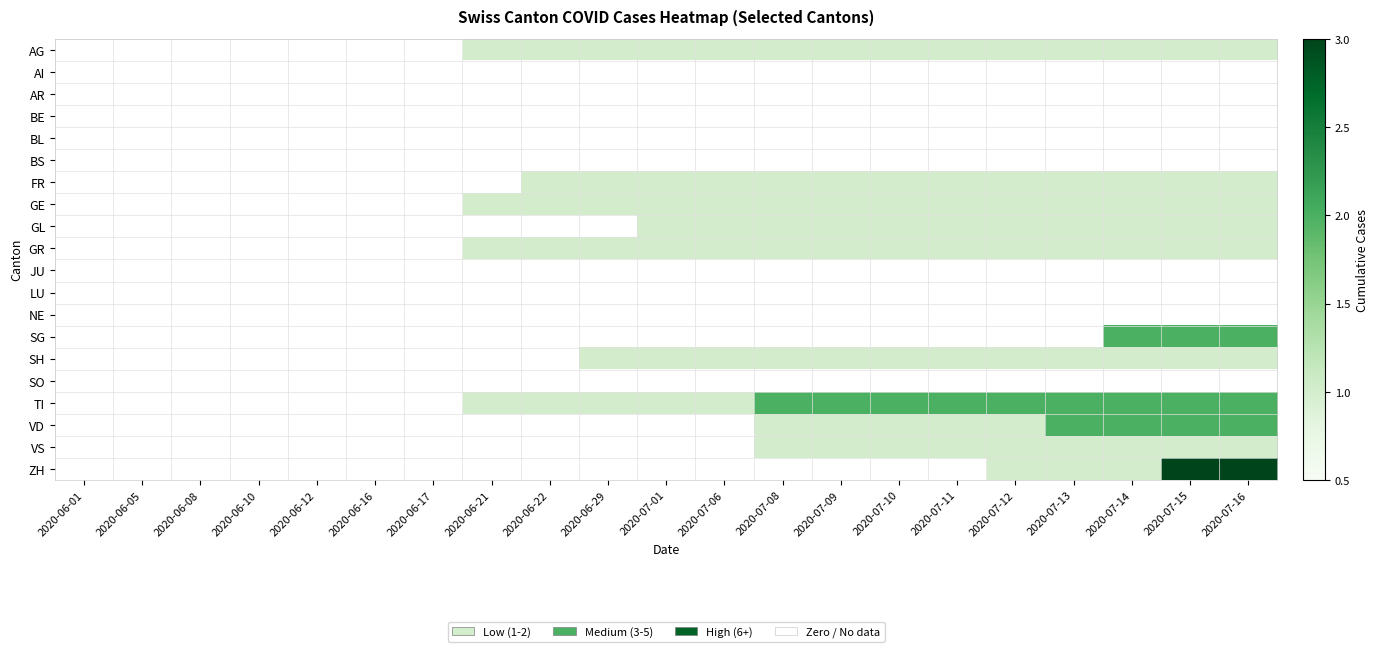

What is the total value across all series at 2020-06-21?

4